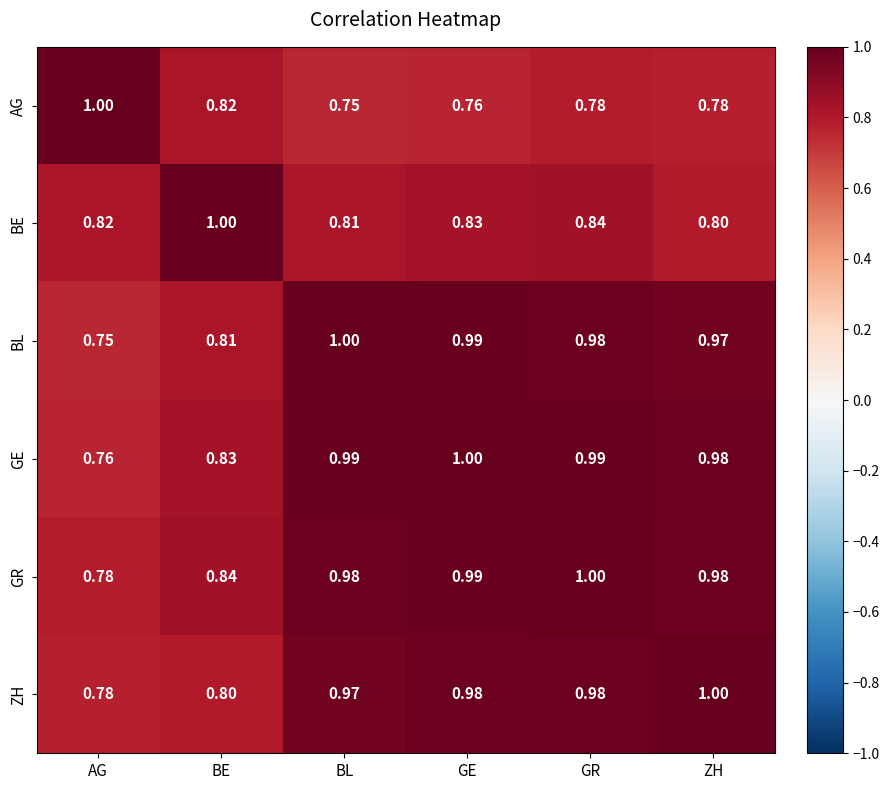

What is the maximum value shown in the chart?

1.0